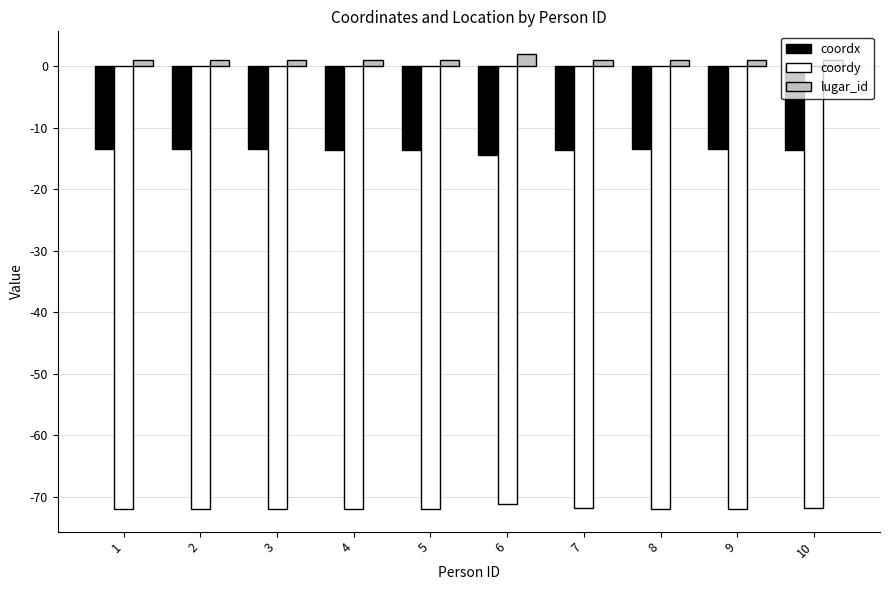

Which category has the highest value across all series?

6